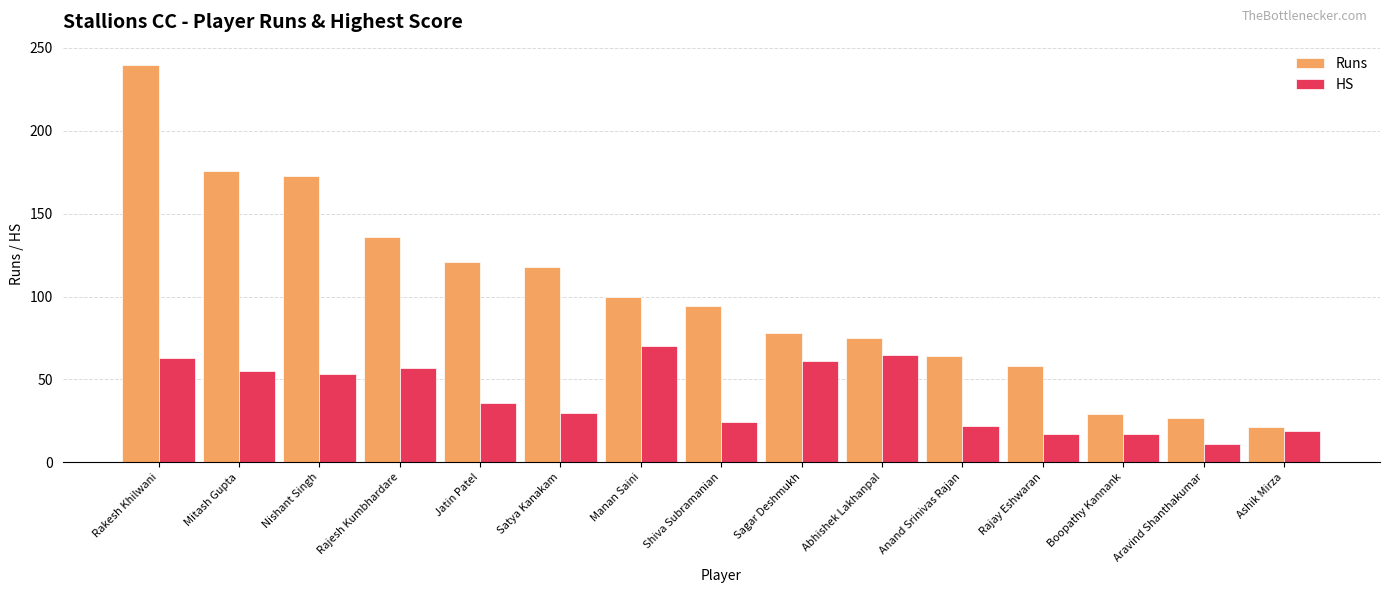

Which category has the highest value across all series?

Rakesh Khilwani